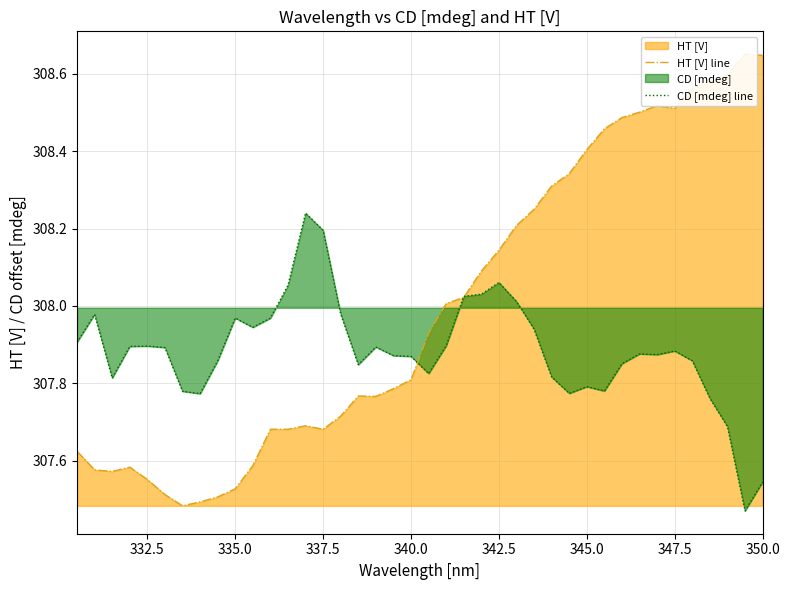

True or false: HT [V] line and CD [mdeg] line cross at least once.

True